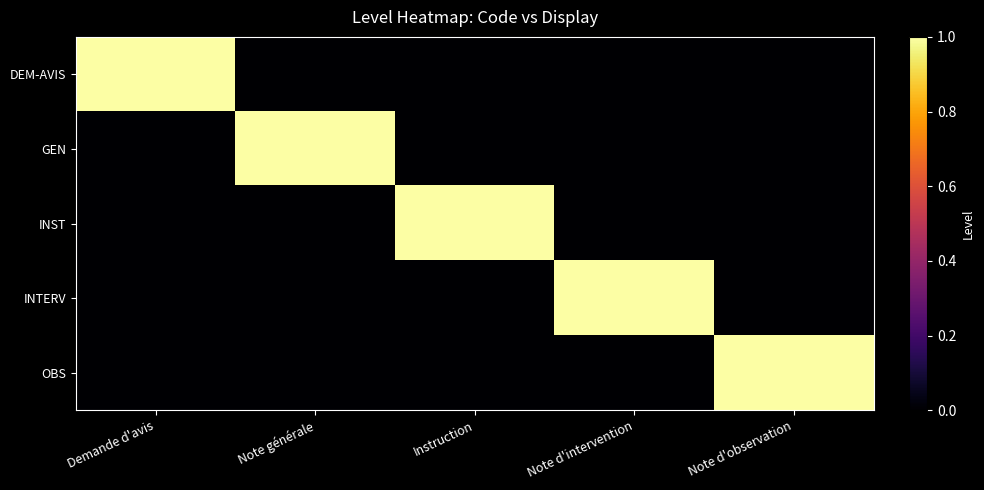

Rank the series at Note d'observation from highest to lowest value.

OBS, DEM-AVIS, GEN, INST, INTERV